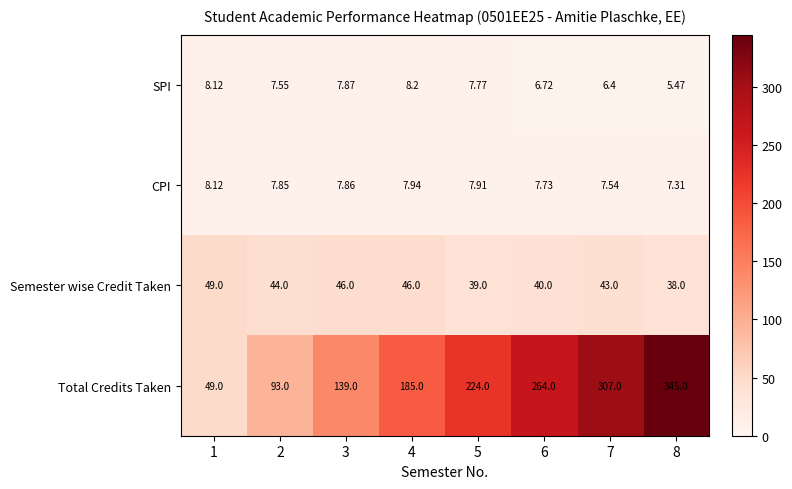

How many categories are shown in the chart?

8